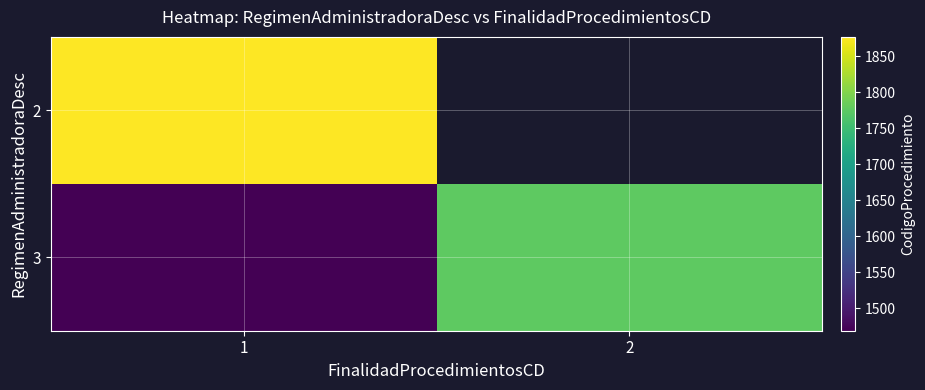

What is the difference between the highest and lowest values at 1?

408.0